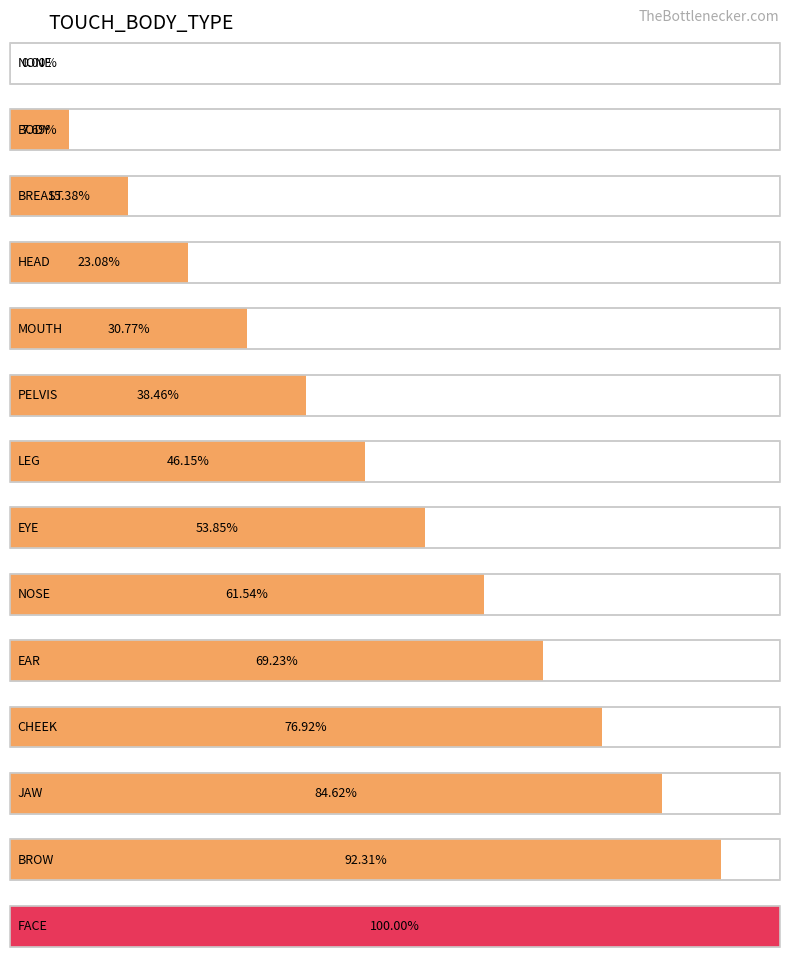

Are the bars horizontal?

Yes